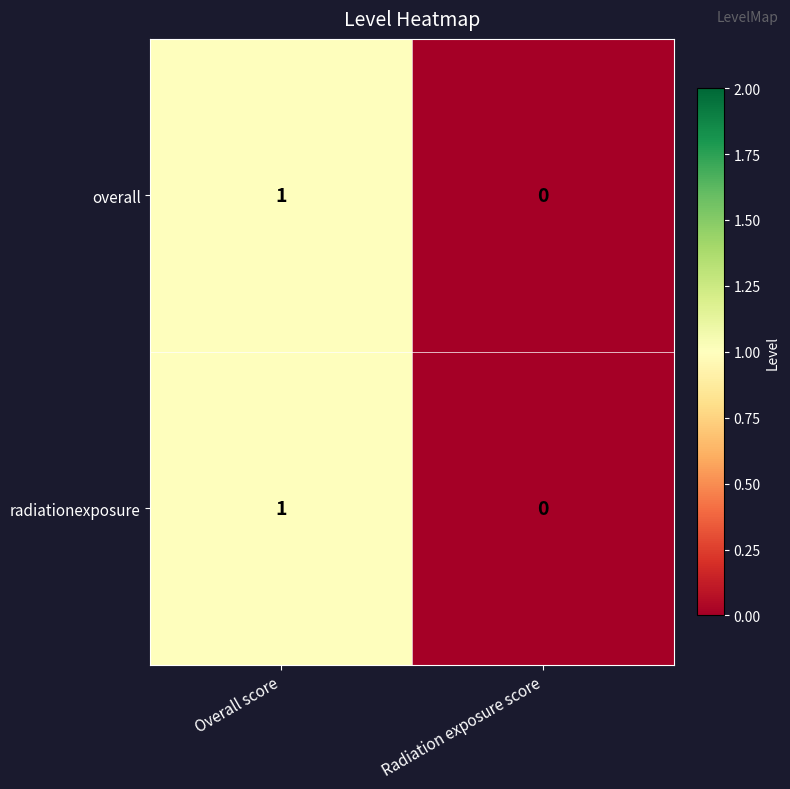

Rank the categories by radiationexposure value from highest to lowest.

Overall score, Radiation exposure score